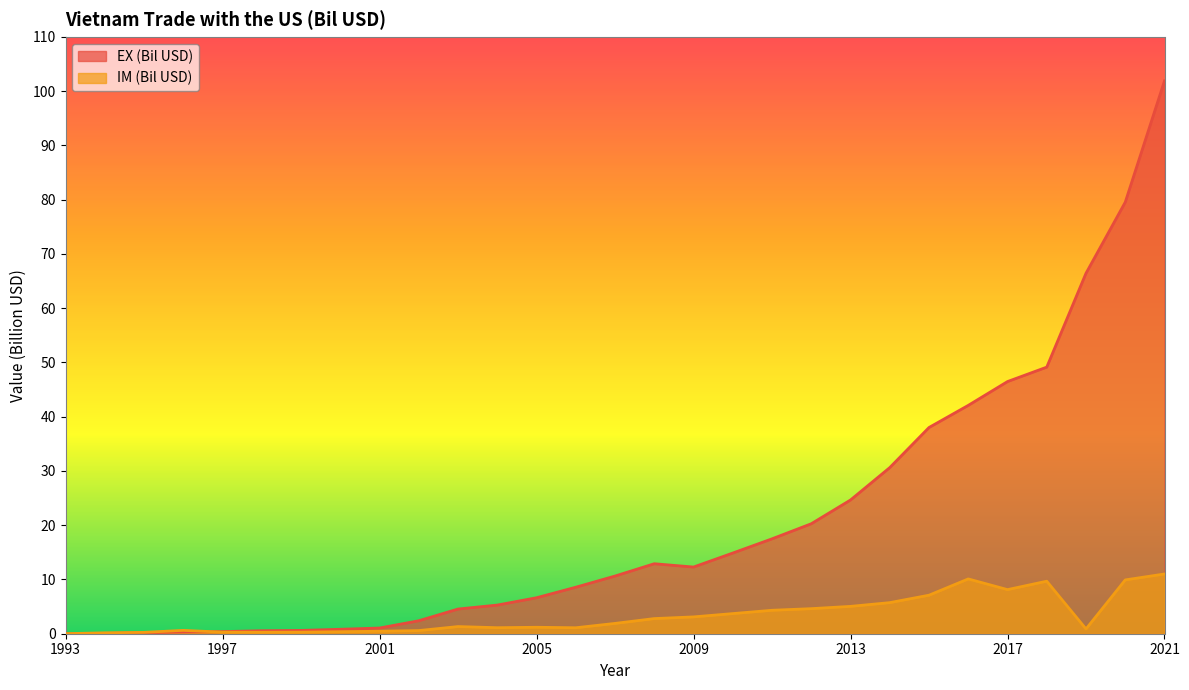

In IM (Bil USD), how many points are higher than both neighbors (excluding endpoints)?

5